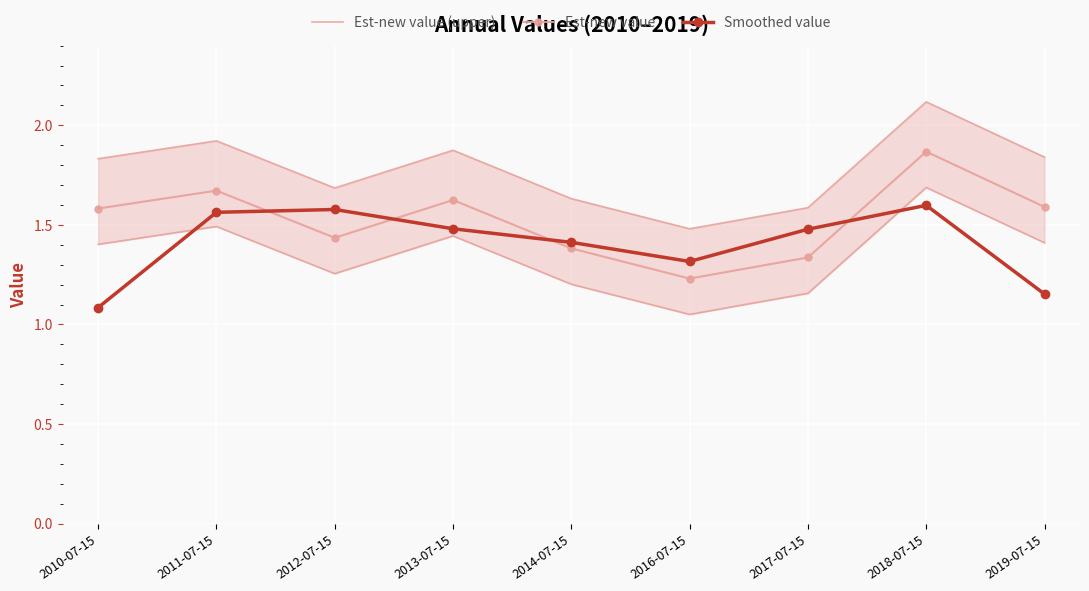

True or false: Smoothed value has a value of 1.5 at 2013-07-15.

True